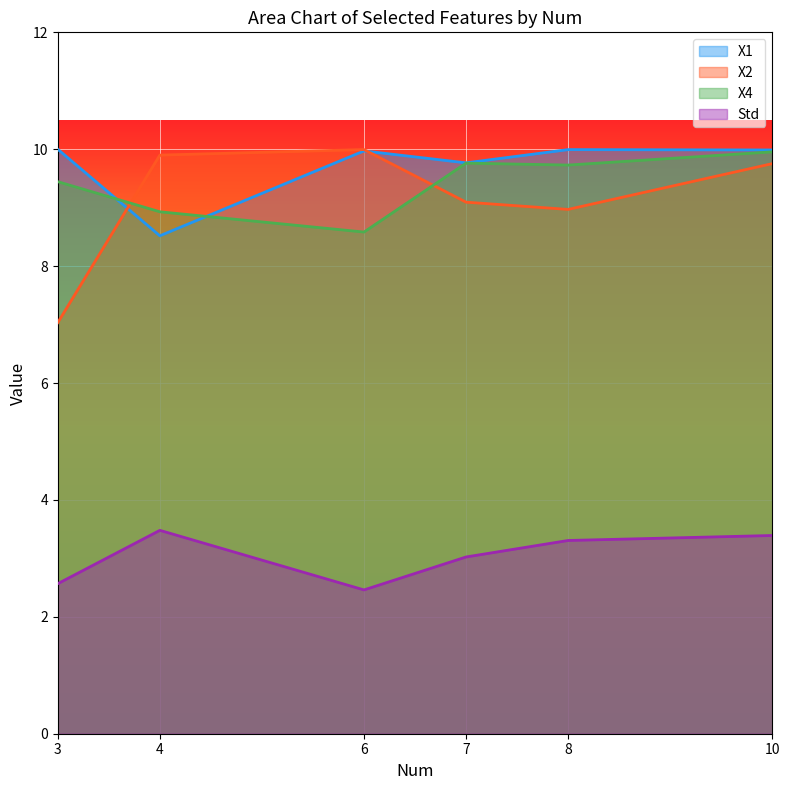

True or false: X4 and Std cross at least once.

False